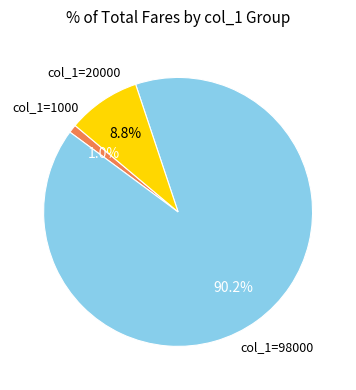

Is there a majority slice in this chart?

Yes